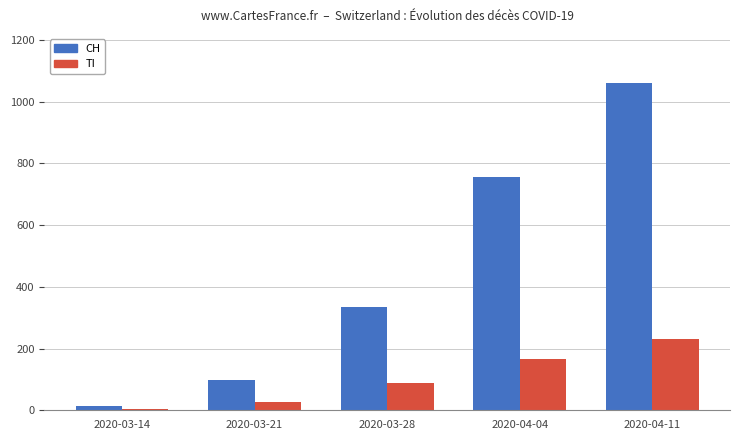

Between 2020-03-14 and 2020-04-11, which series saw the biggest shift?

CH